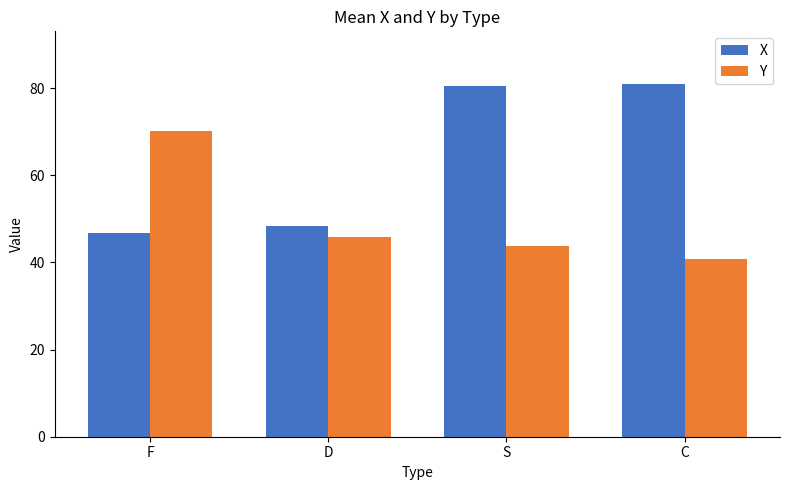

Reading right to left, list all the values displayed in this chart.

X: C=80.9	S=80.5	D=48.4	F=46.7
Y: C=40.7	S=43.7	D=45.8	F=70.2